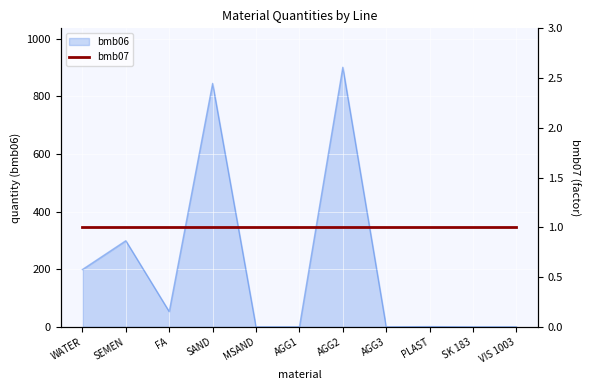

The value of bmb06 at SK 183 is 0.0. True or false?

True